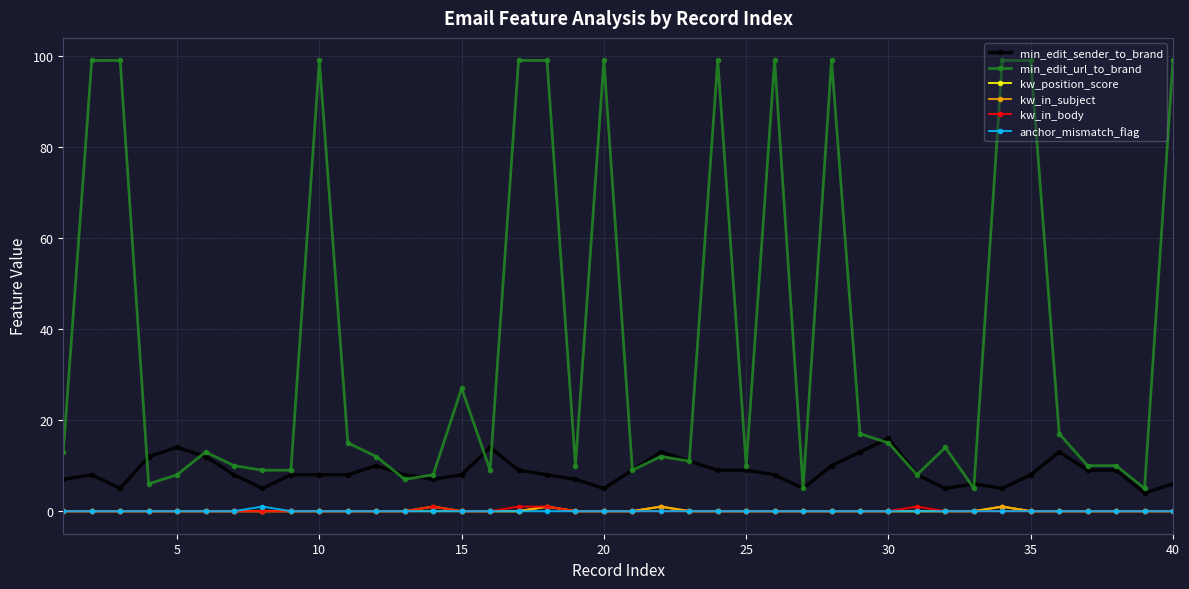

Which series has the widest spread of values?

min_edit_url_to_brand